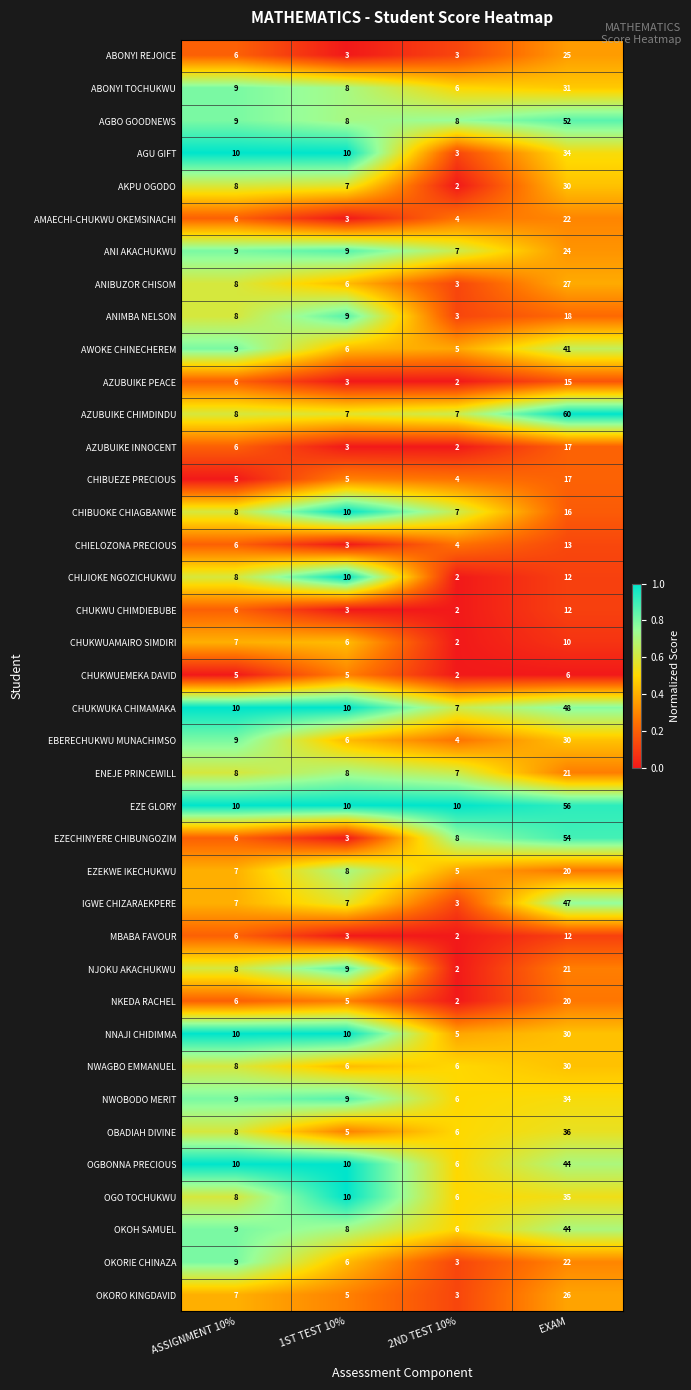

Which series has the largest range (max minus min)?

AZUBUIKE CHIMDINDU